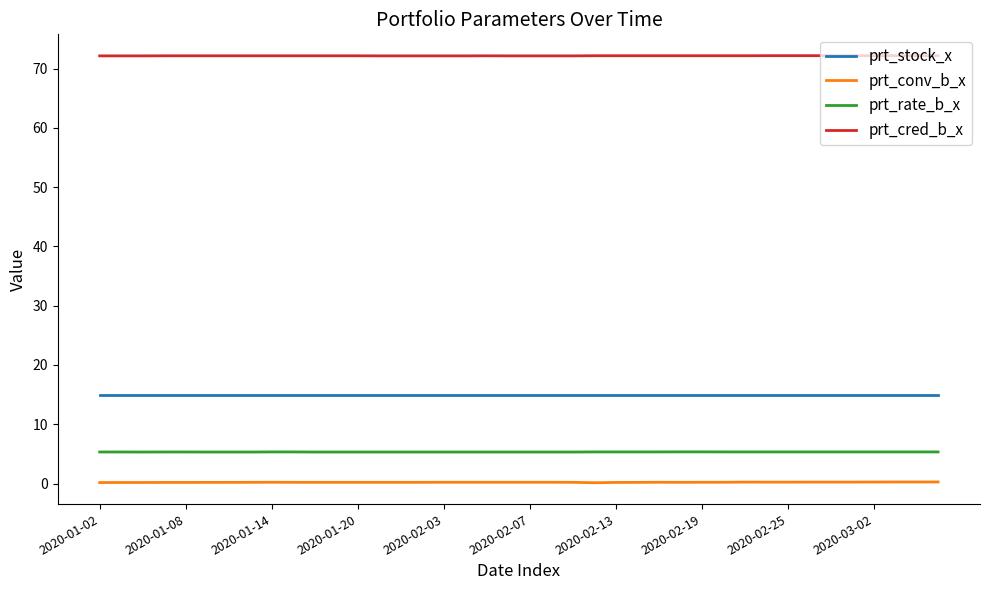

What is the minimum value for prt_rate_b_x?

5.3